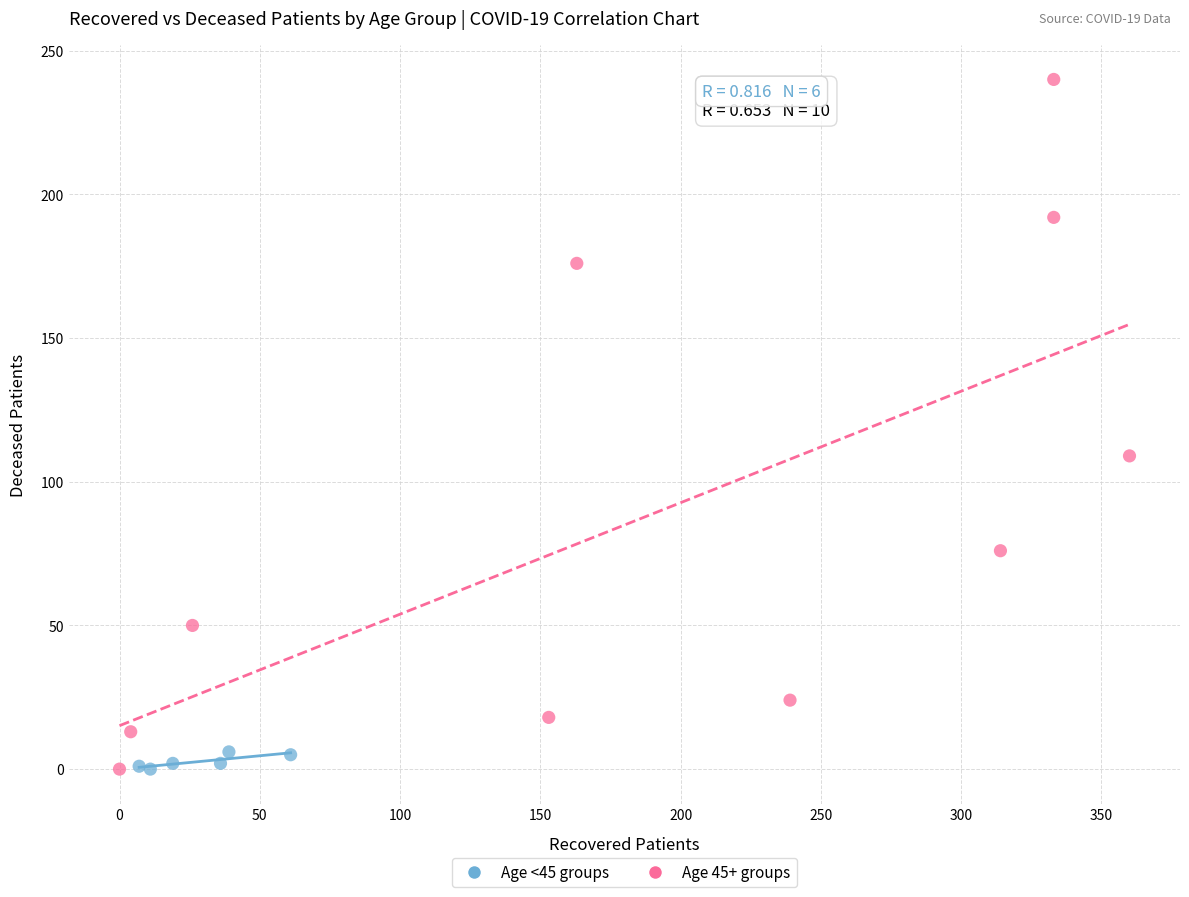

Which series has the largest Y range (max minus min)?

Age 45+ groups